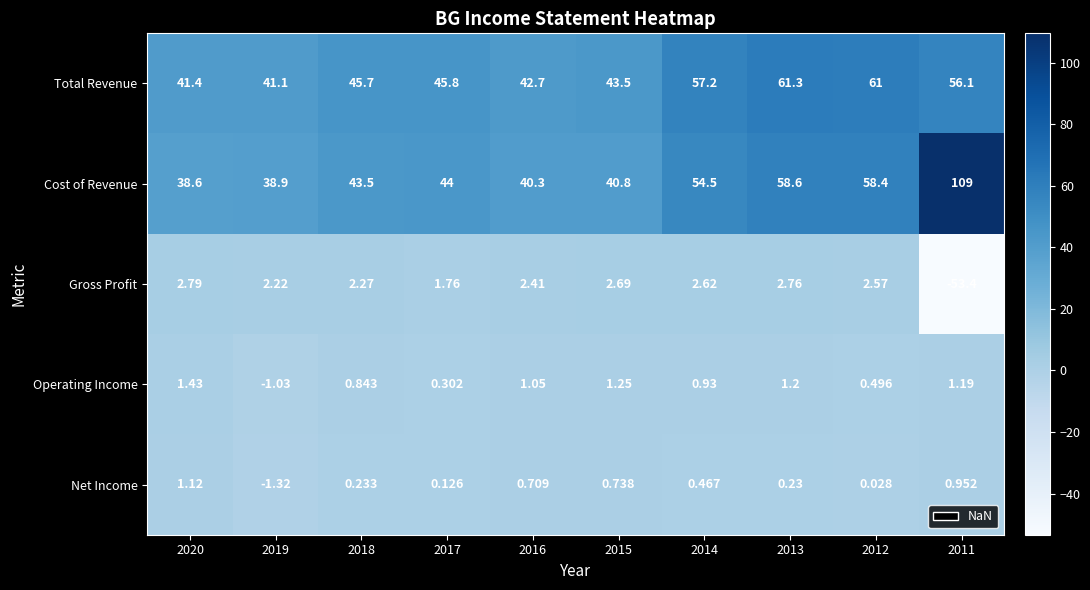

Between 2019 and 2014, which series saw the biggest shift?

Total Revenue